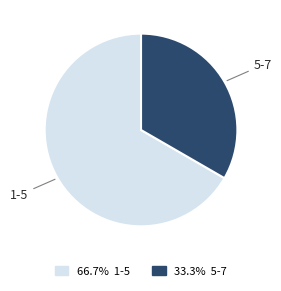

Is there any slice that represents more than half of the pie?

Yes